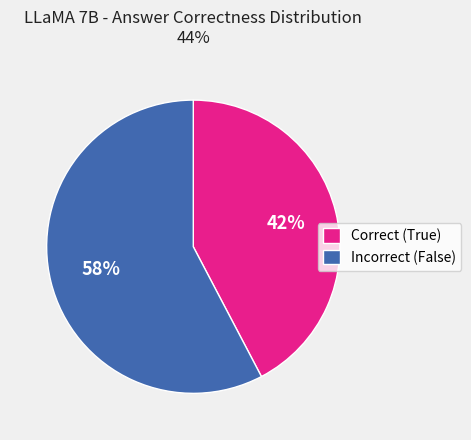

To the nearest percent, what portion does Incorrect (False) represent?

58%